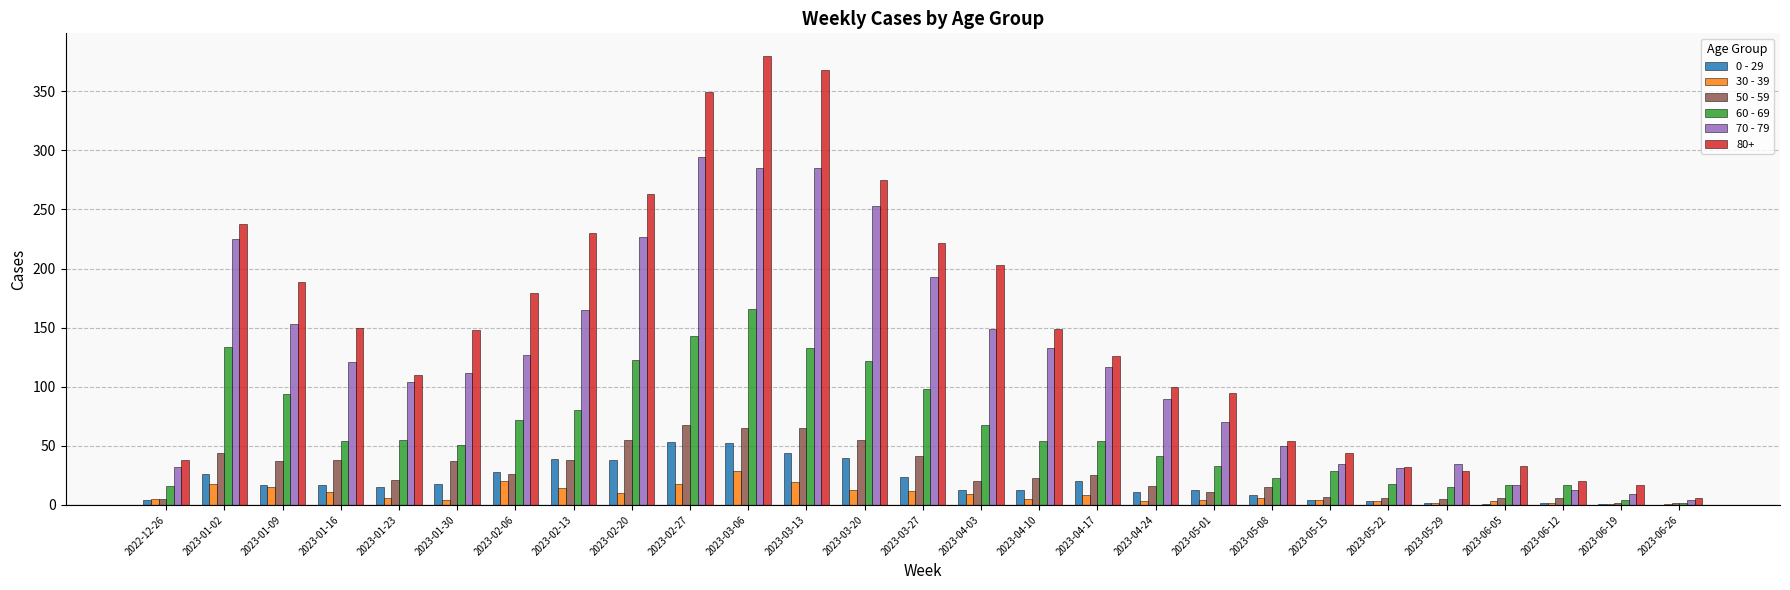

The value of 80+ at 2023-02-27 is 349. True or false?

True